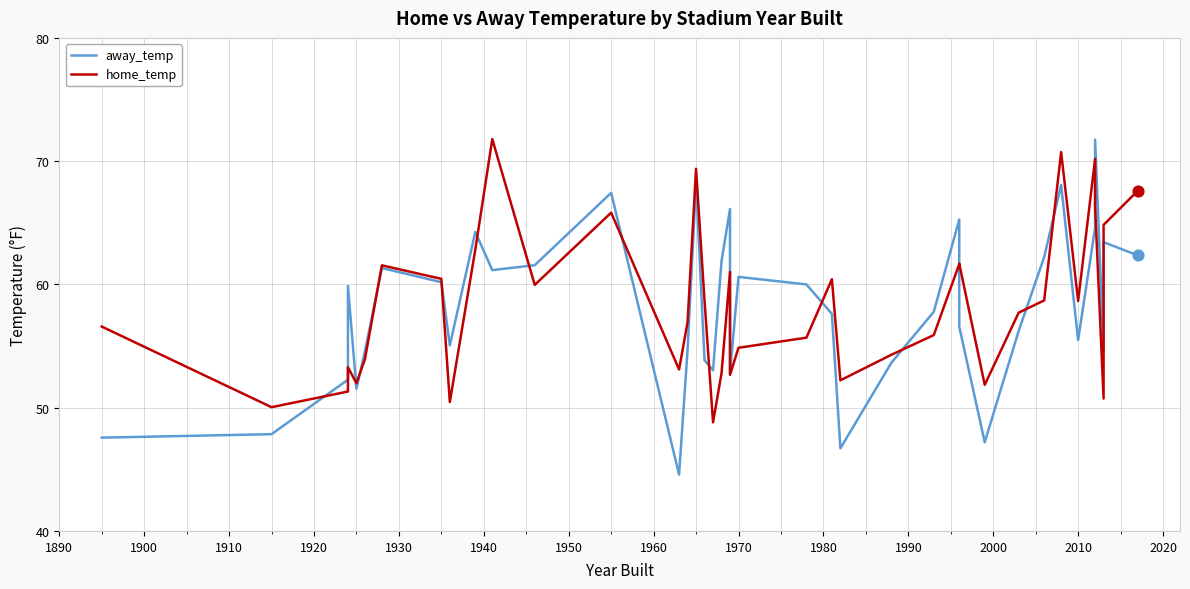

Which series reaches the maximum Y coordinate?

home_temp